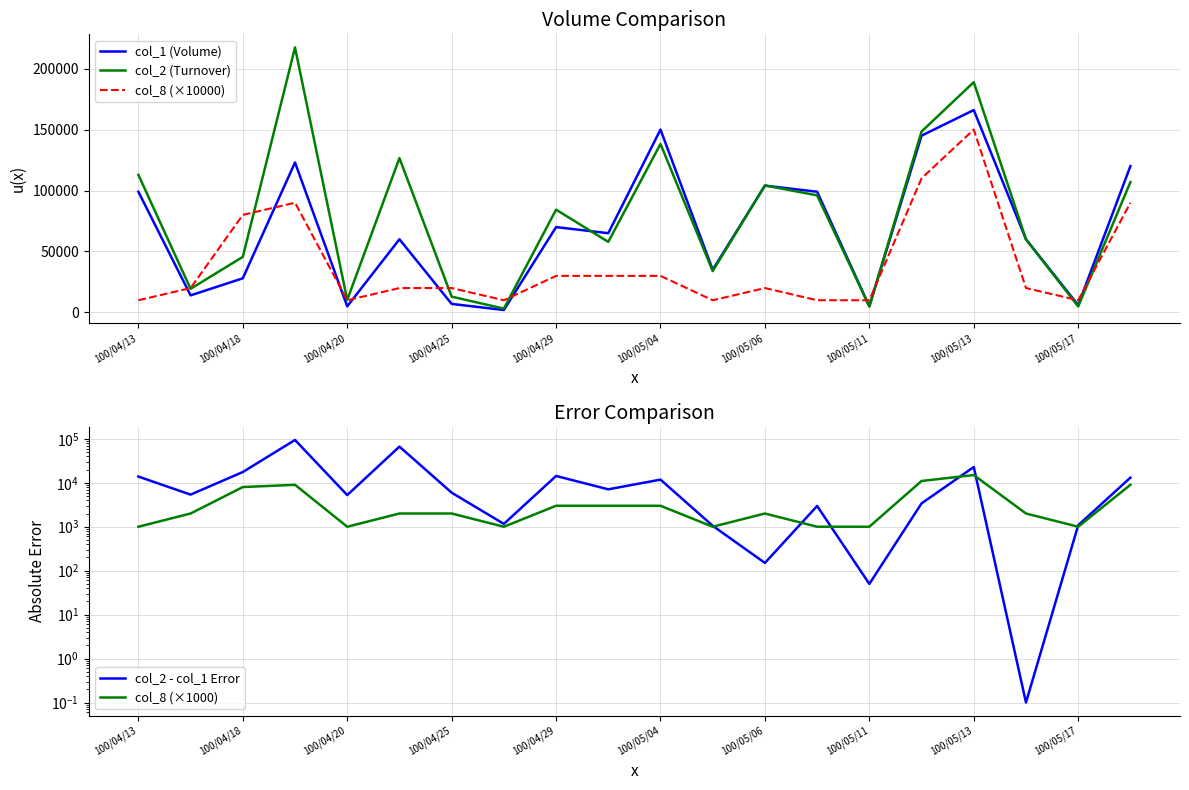

After their last crossing, which series has the higher values: col_1 (Volume) or col_8 (×10000)?

col_1 (Volume)